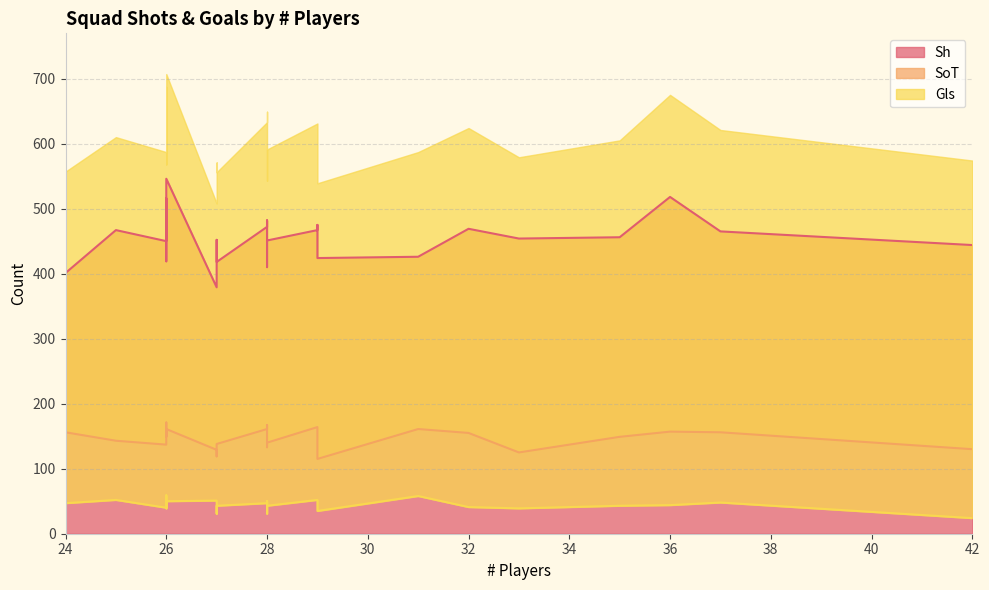

In Sh, how many points are higher than both neighbors (excluding endpoints)?

6